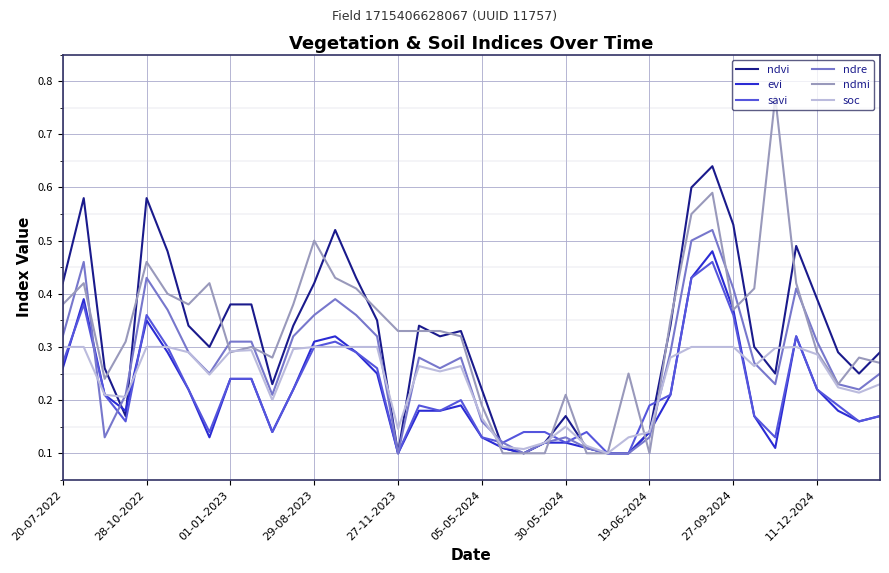

Which series has the largest range (max minus min)?

ndmi